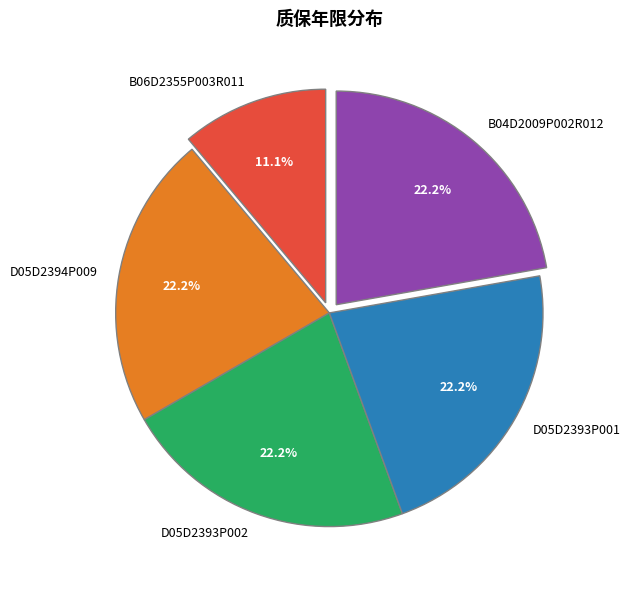

Combined, what portion of the pie is D05D2394P009 and D05D2393P001?

44.4%